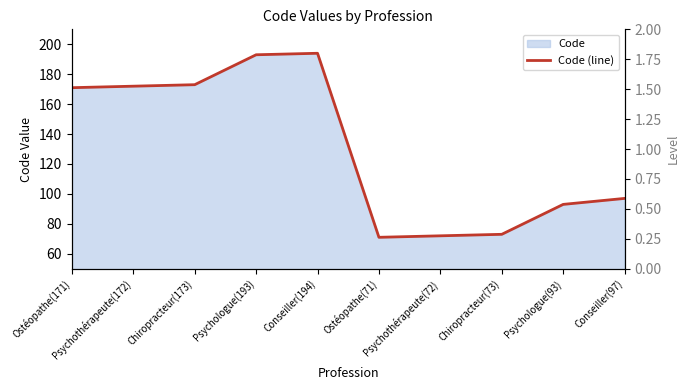

Reading right to left, list all the values displayed in this chart.

97	93	73	72	71	194	193	173	172	171